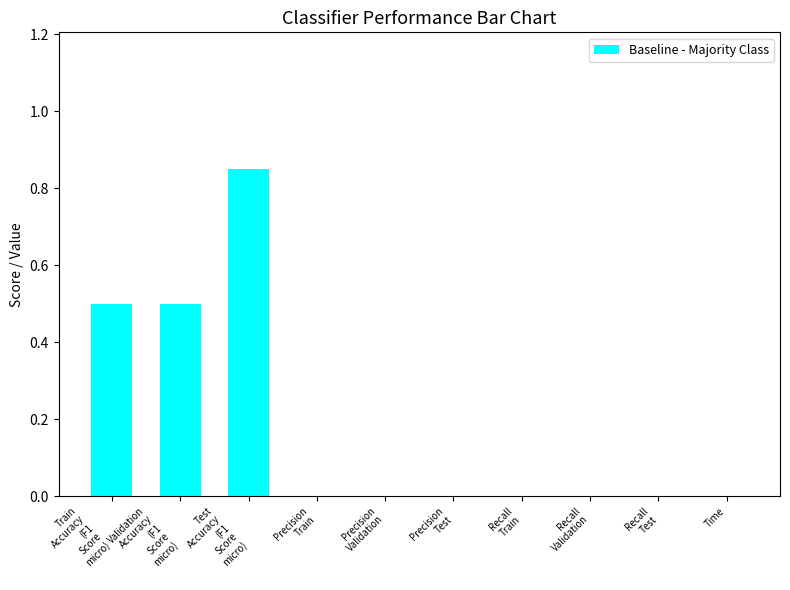

What is the sum of all values?

1.9